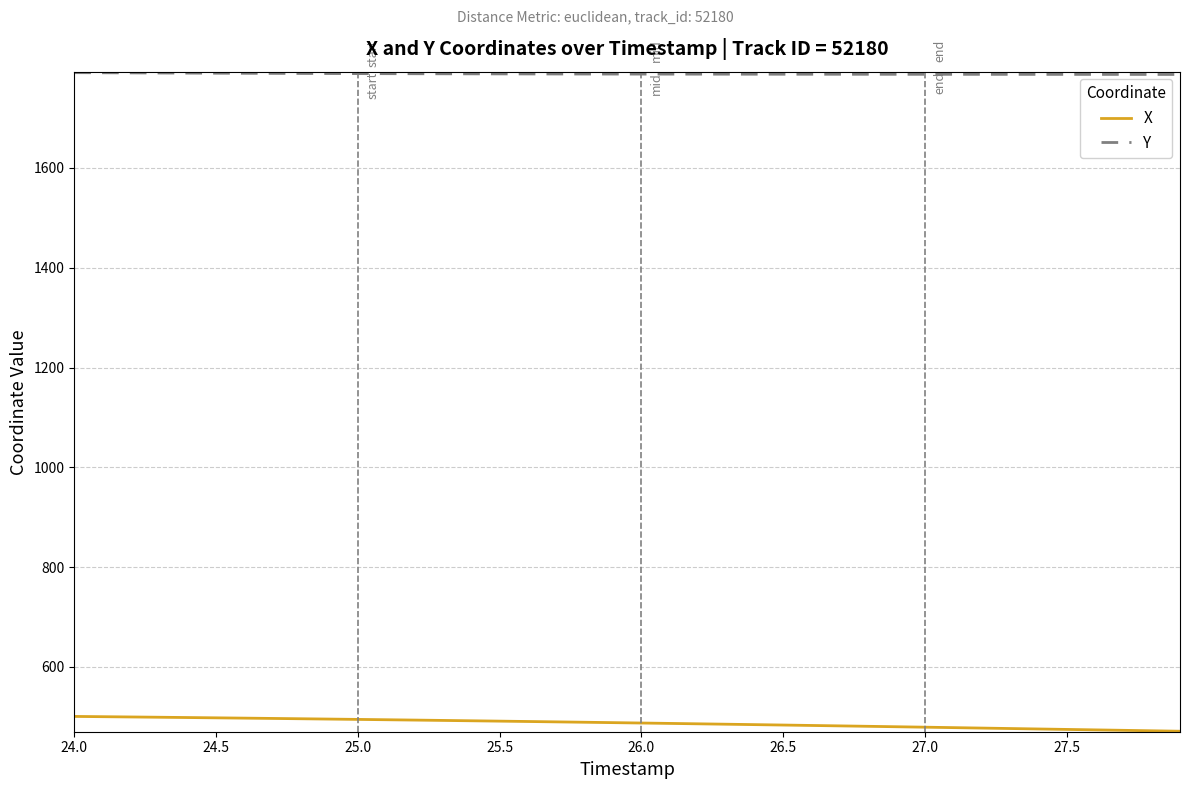

What is the maximum value shown in the chart?

1791.0